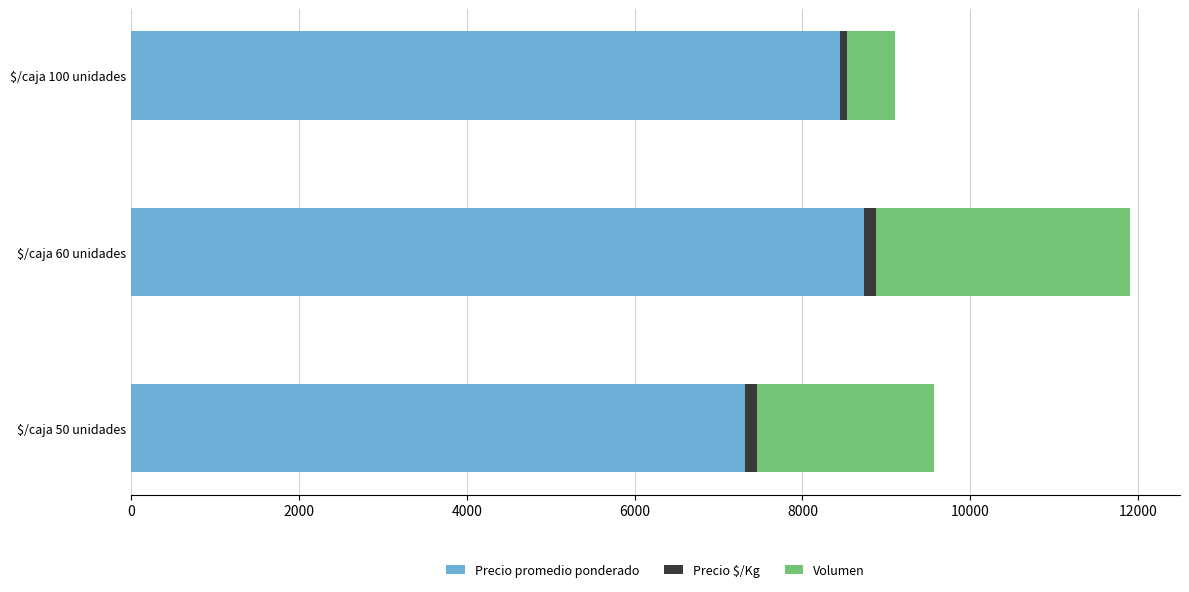

At which category is the sum across all series the highest?

$/caja 60 unidades